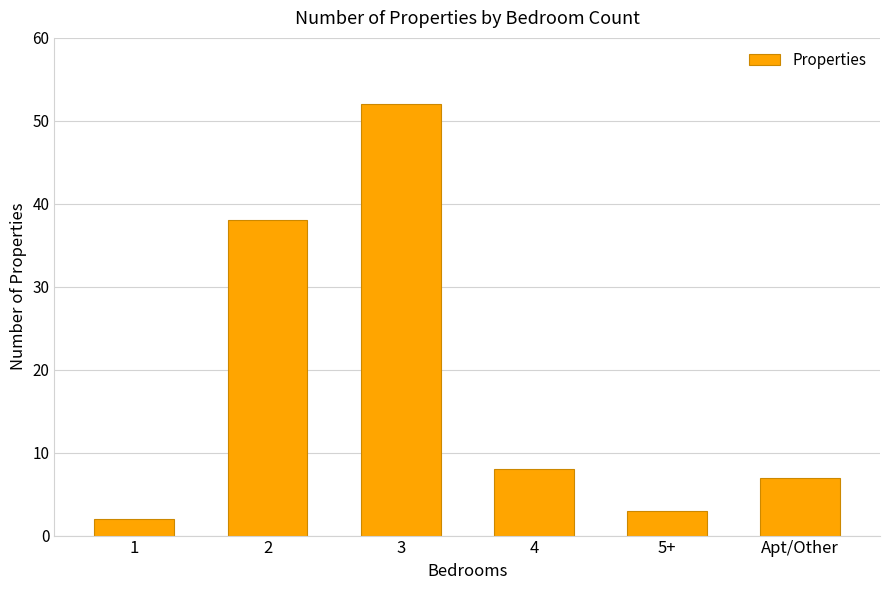

Approximately how many times larger is the value at Apt/Other compared to 3?

0.1